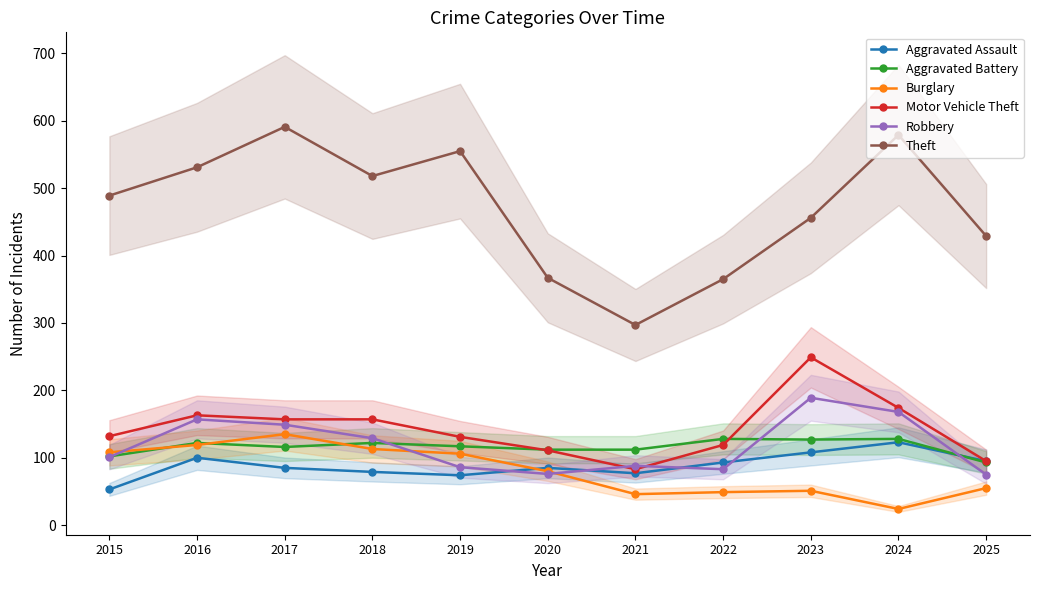

Where is the first local minimum for Motor Vehicle Theft?

2021